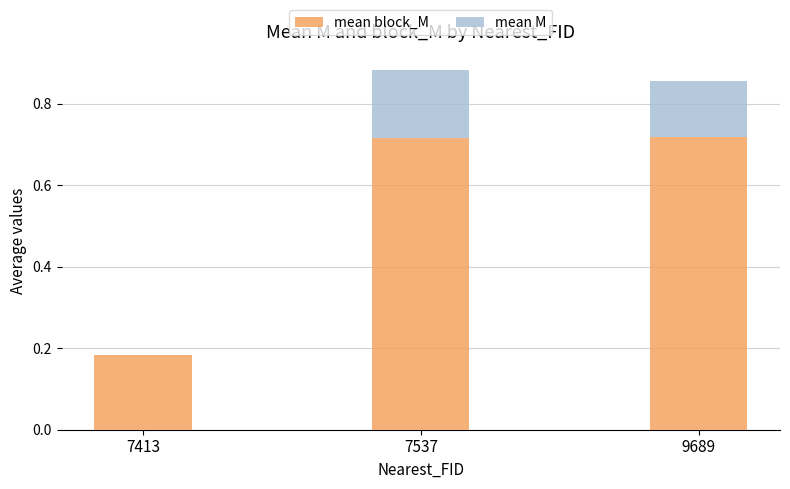

What is the total value across all series at 7537?

0.9